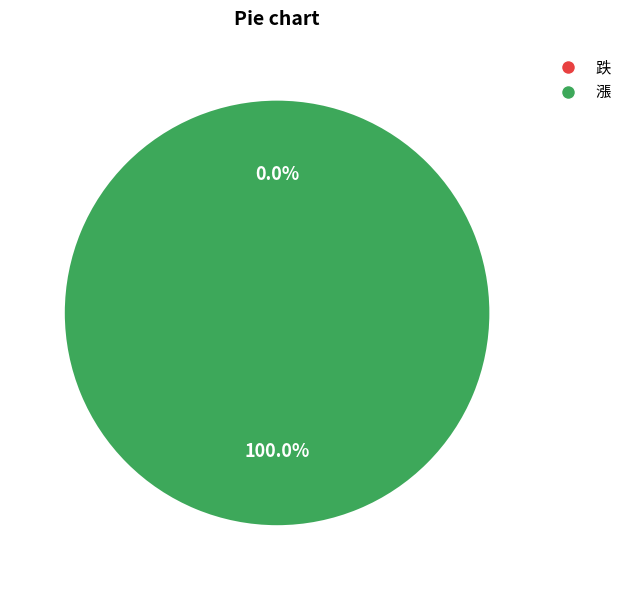

Count the number of slices in the pie.

2